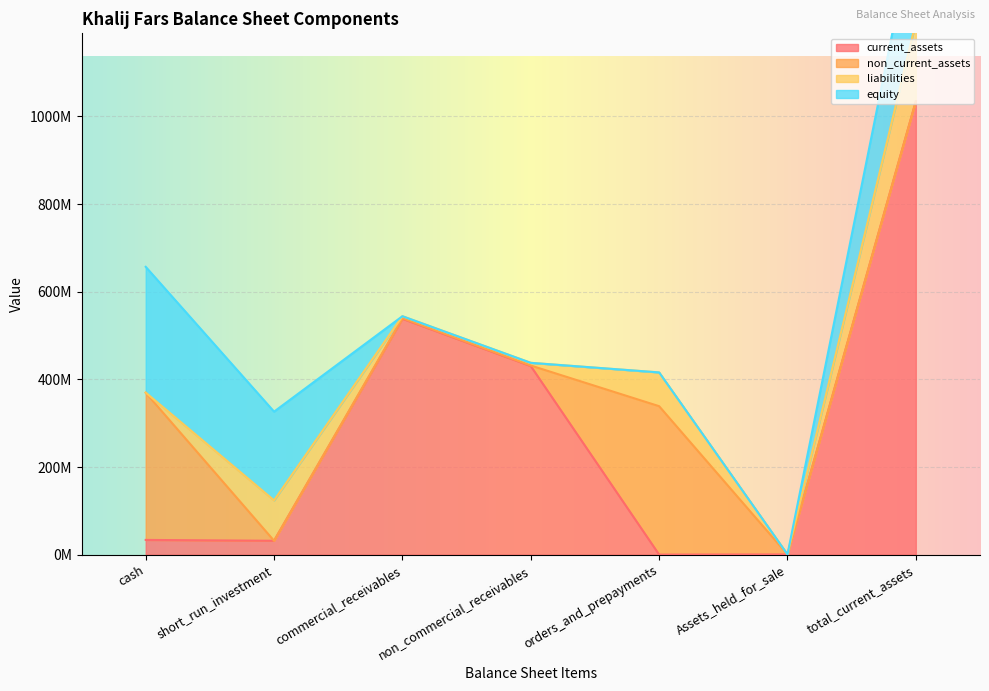

At which category does the chart reach its peak across all series?

total_current_assets